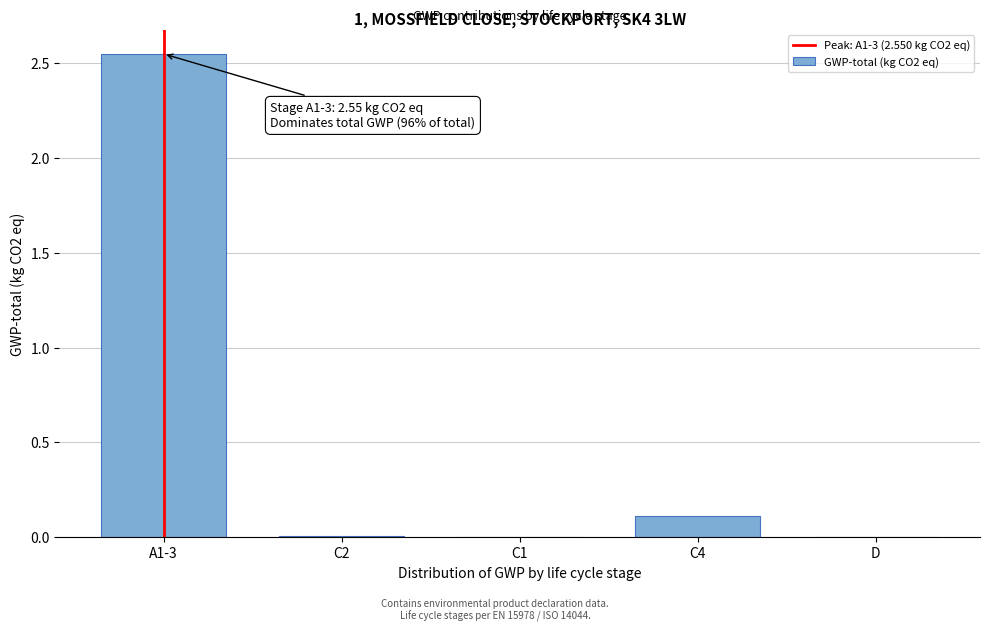

True or false: the data shows 0.0 at C1.

True